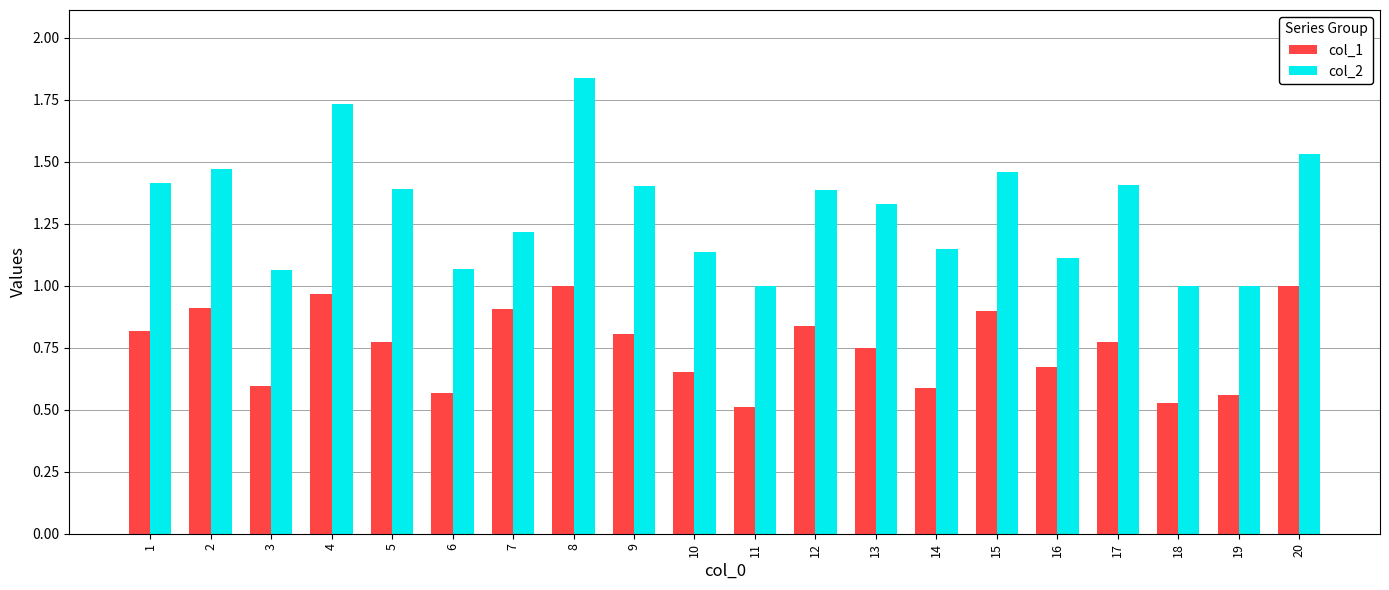

What is the difference between the col_2 values at 4 and 1?

0.3